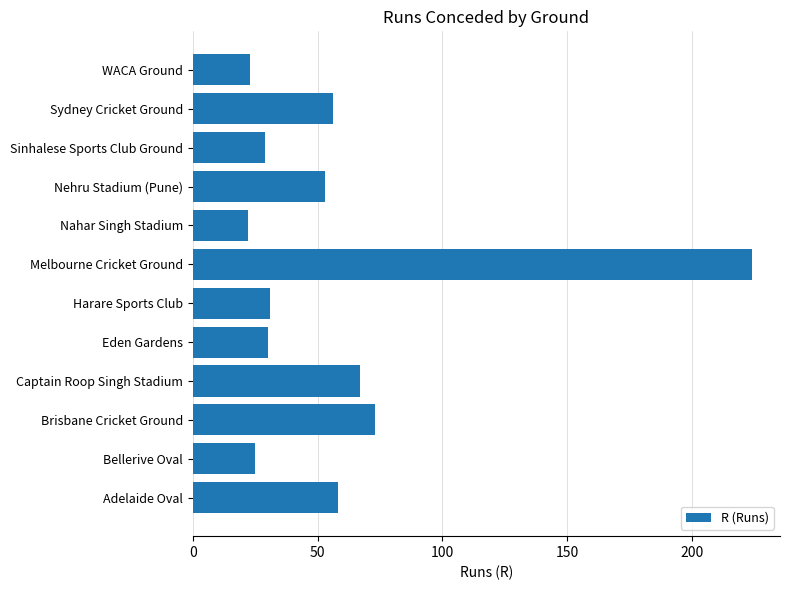

Reading bottom to top, list all the values displayed in this chart.

58	25	73	67	30	31	224	22	53	29	56	23